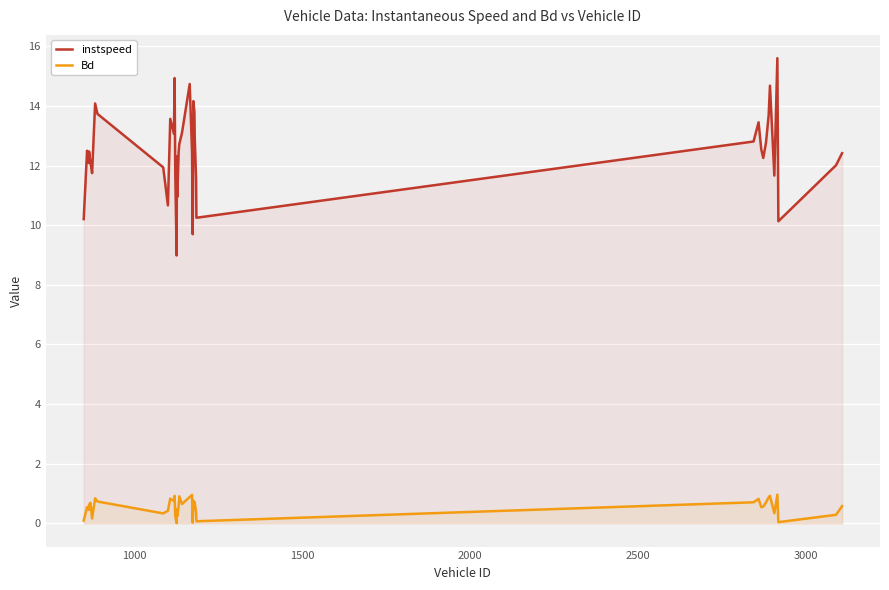

Which series has the largest range (max minus min)?

instspeed